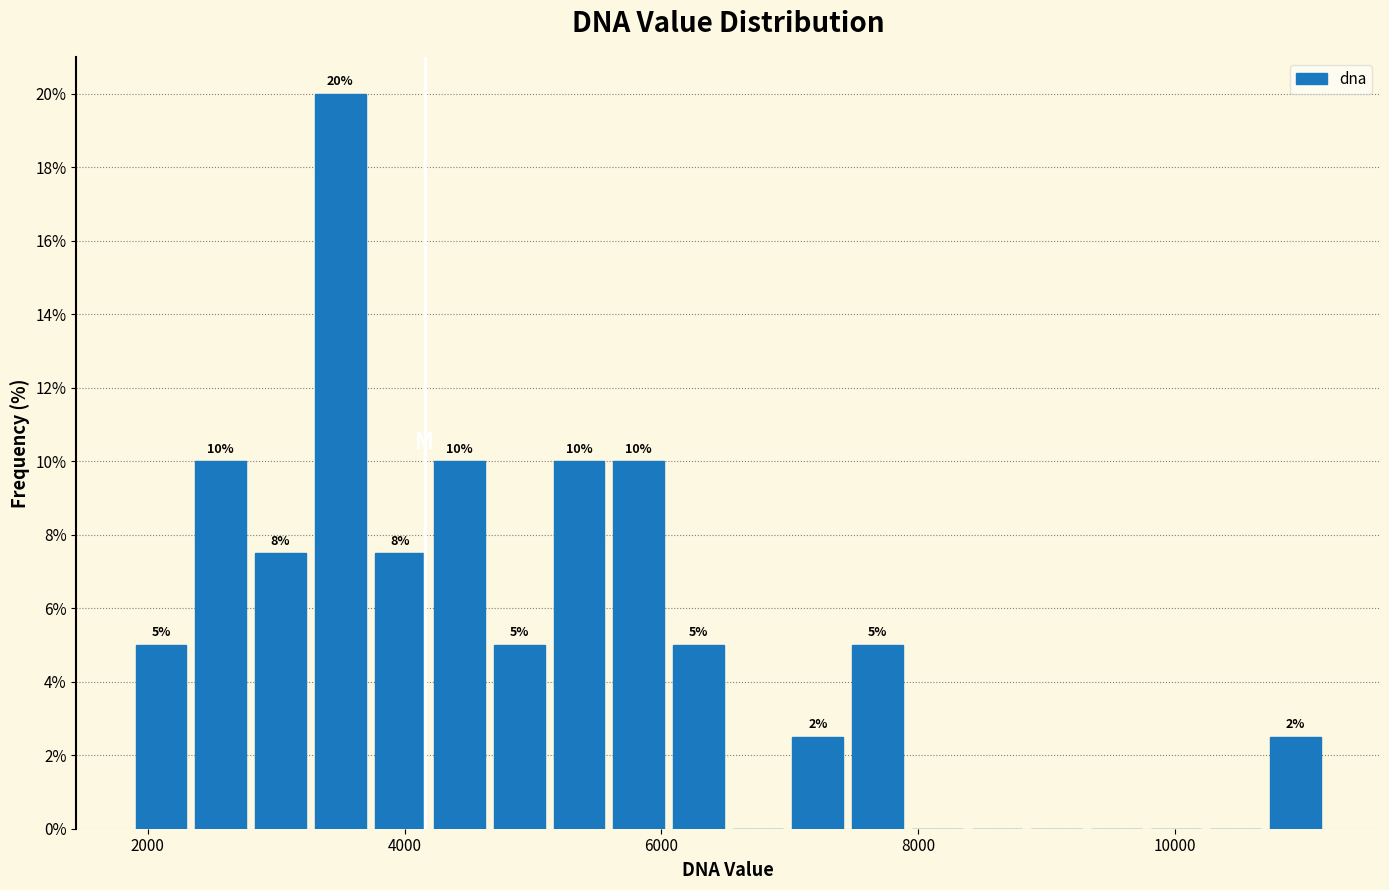

Around what value on the x-axis is the tallest bar? Give the approximate position of its centre, as read against the axis.

3400